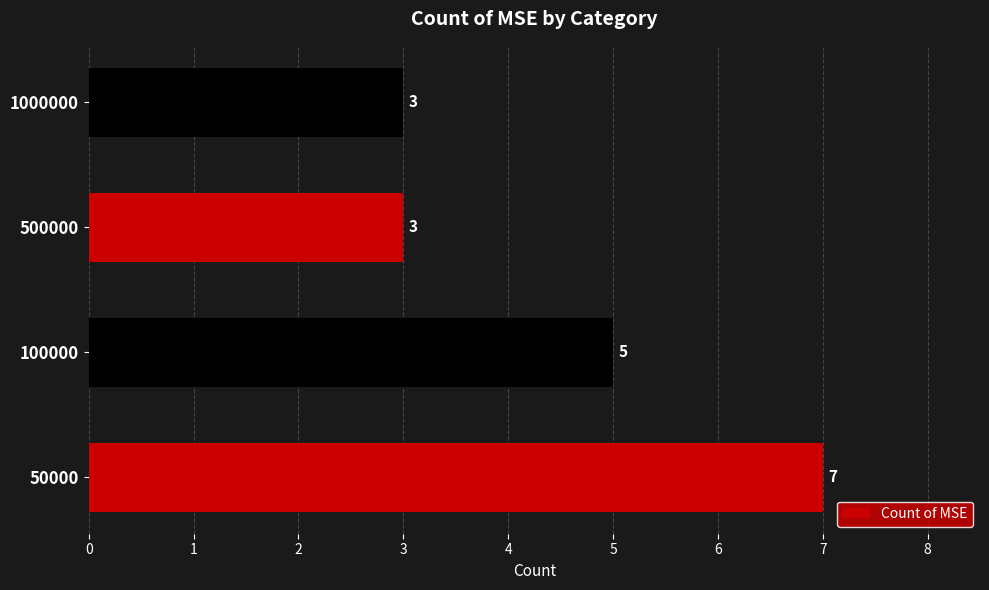

Which has a higher value, 500000 or 50000?

50000